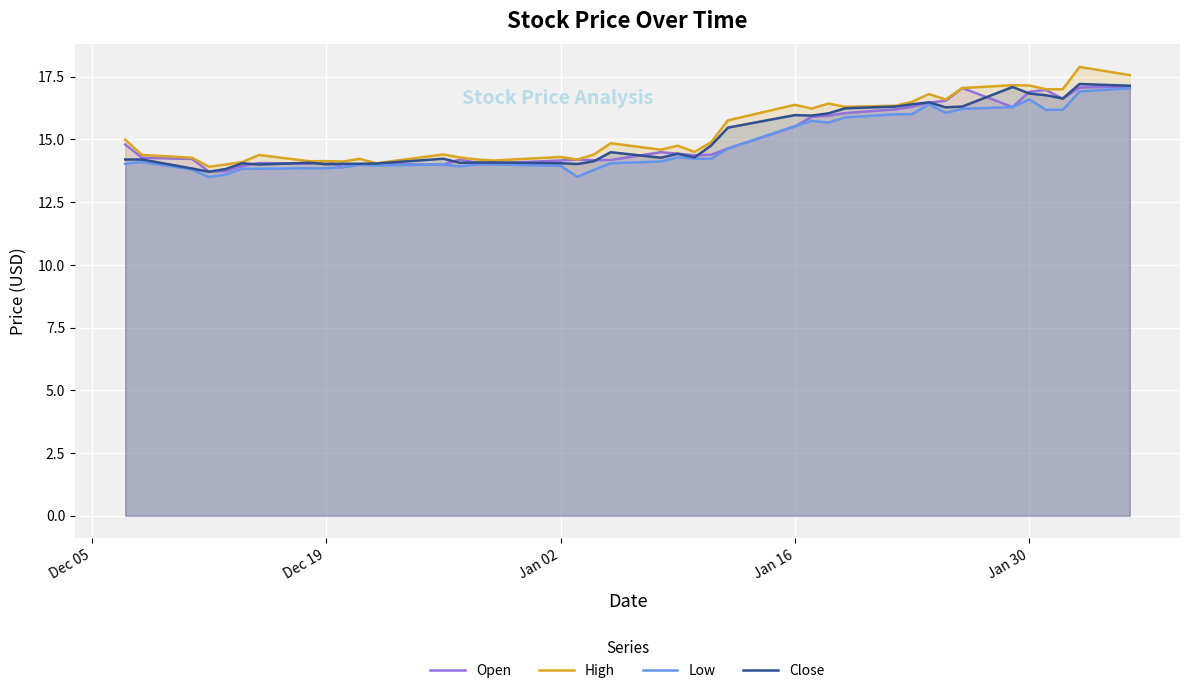

True or false: Low and High intersect in this chart.

False